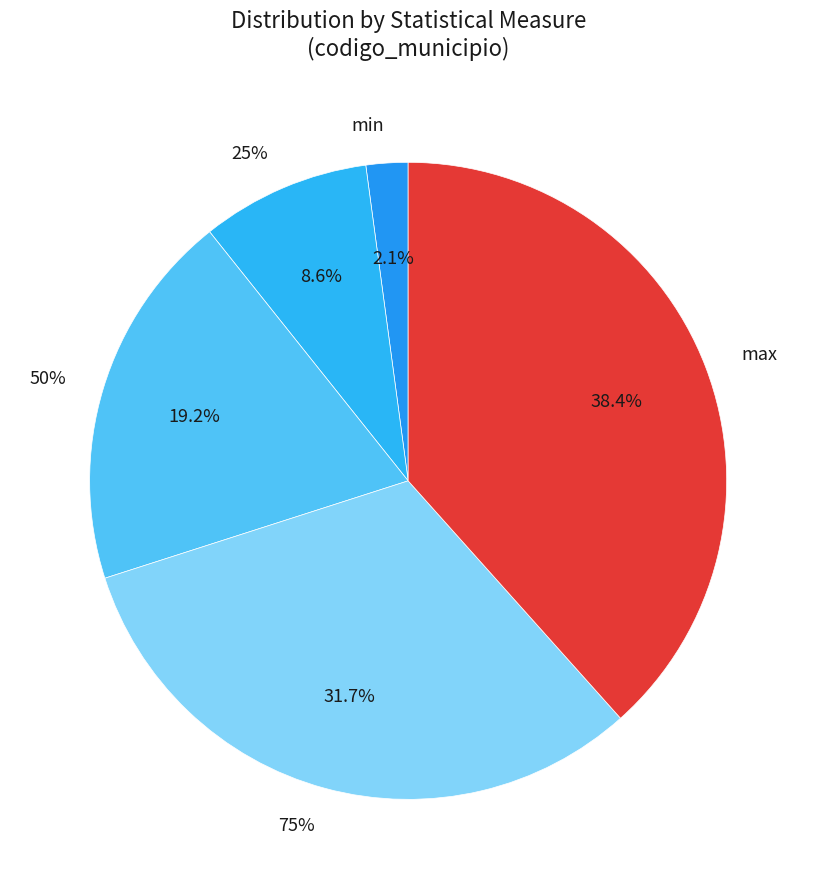

To the nearest percent, what is the difference between the largest and smallest slice percentages?

36%